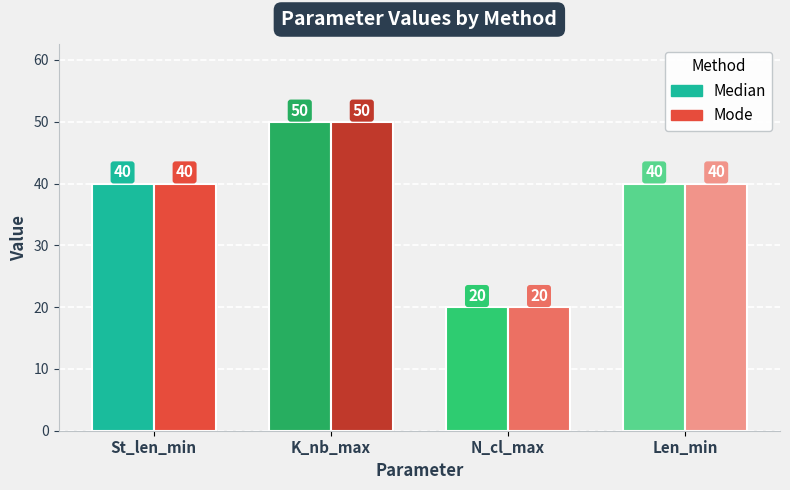

What is the smallest value displayed?

20